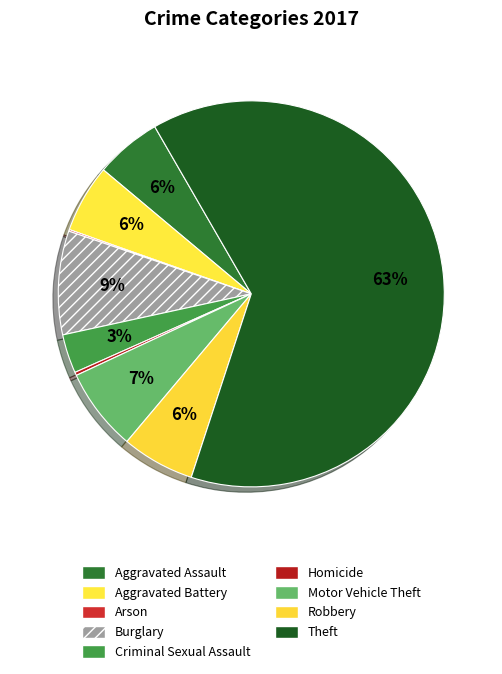

Count the number of slices in the pie.

9